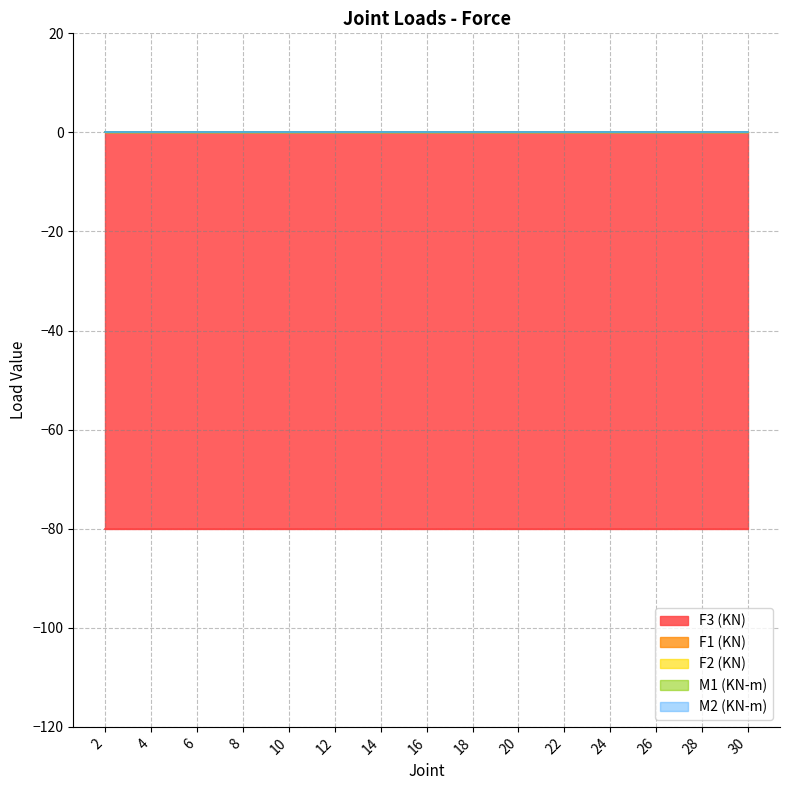

Which series has the largest total across all categories?

F1 (KN)